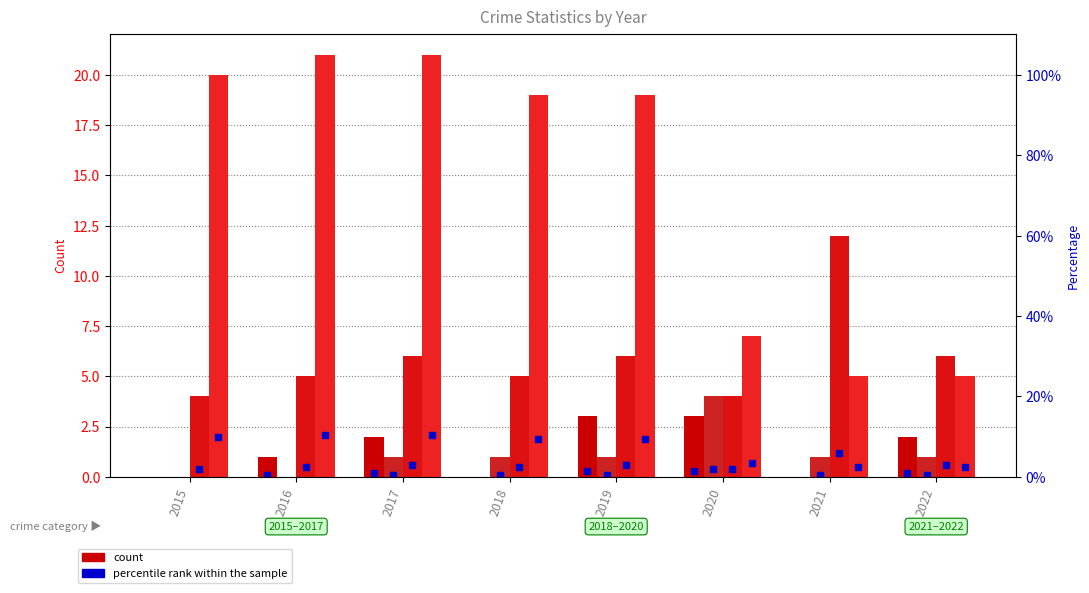

What is the difference between the maximum and second lowest values in the Aggravated Assault series?

3